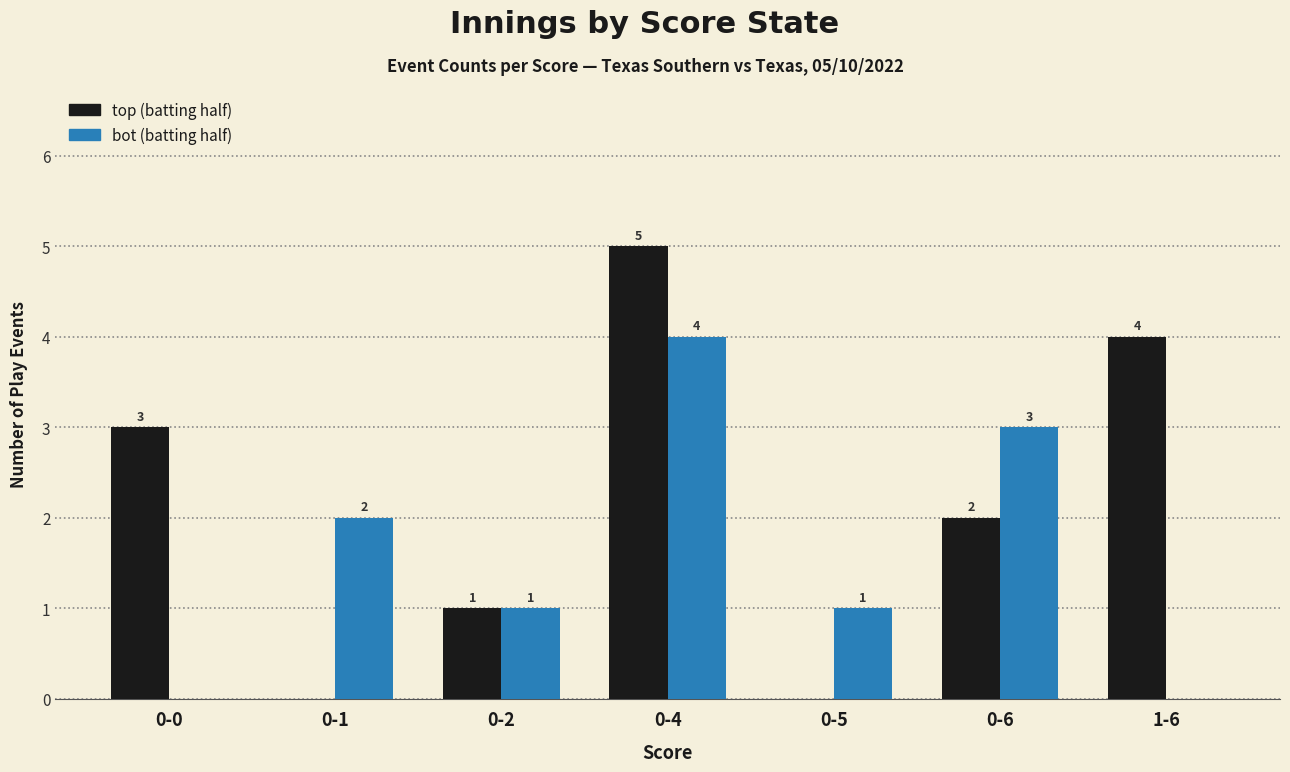

What is the total value across all series at 0-4?

9